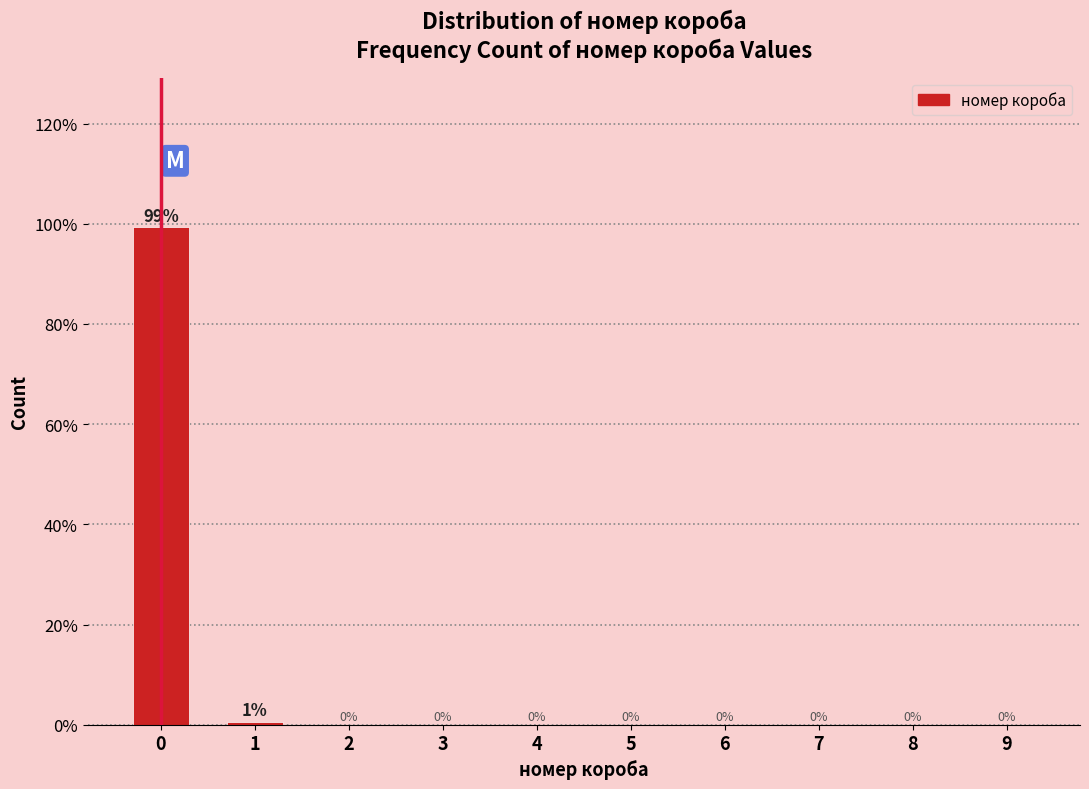

The chart shows a value of 40.1 at 3. True or false?

False